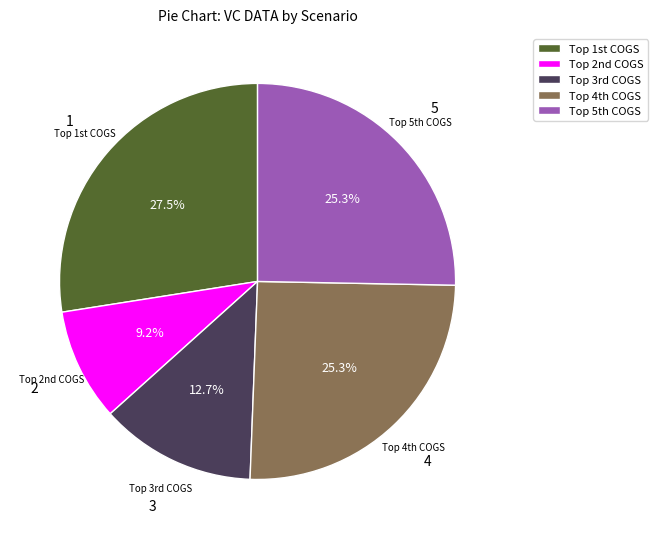

Which category has the biggest portion of the pie?

Top 1st COGS